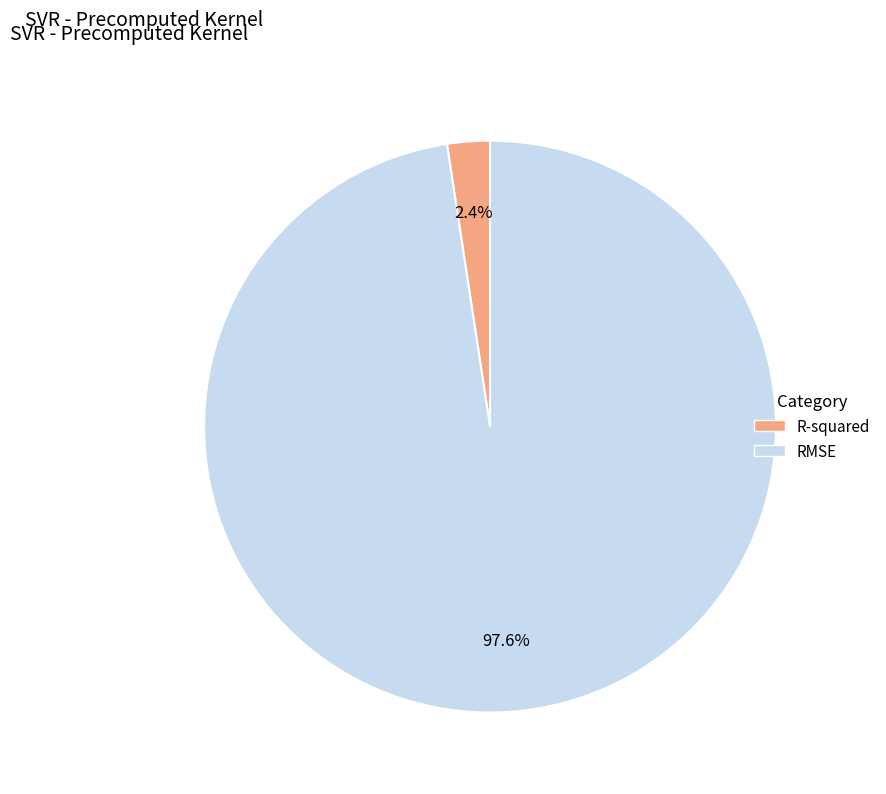

To the nearest percent, what is the combined percentage of R-squared and RMSE?

100%